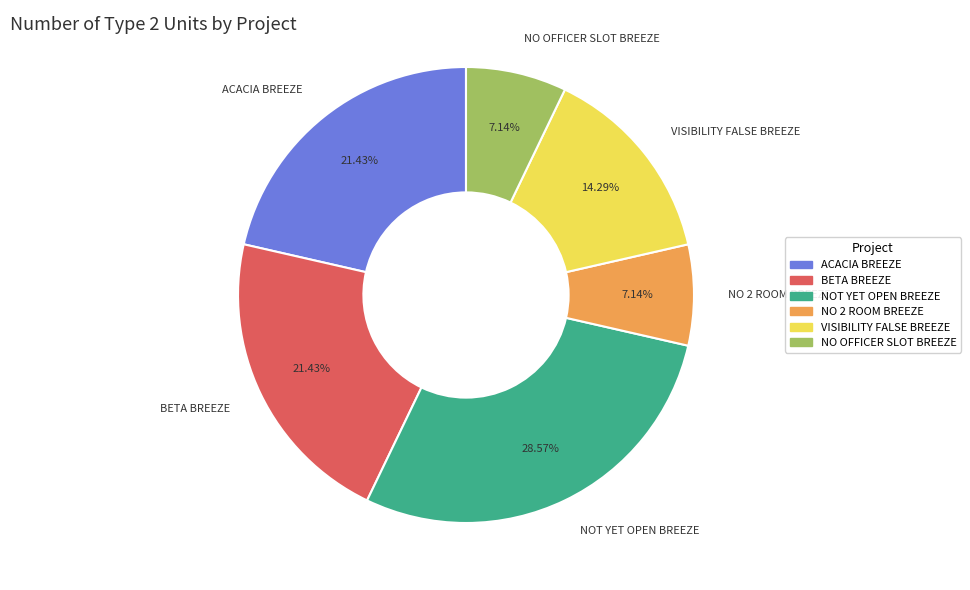

To the nearest percent, what is the difference between the VISIBILITY FALSE BREEZE and ACACIA BREEZE slice percentages?

7%